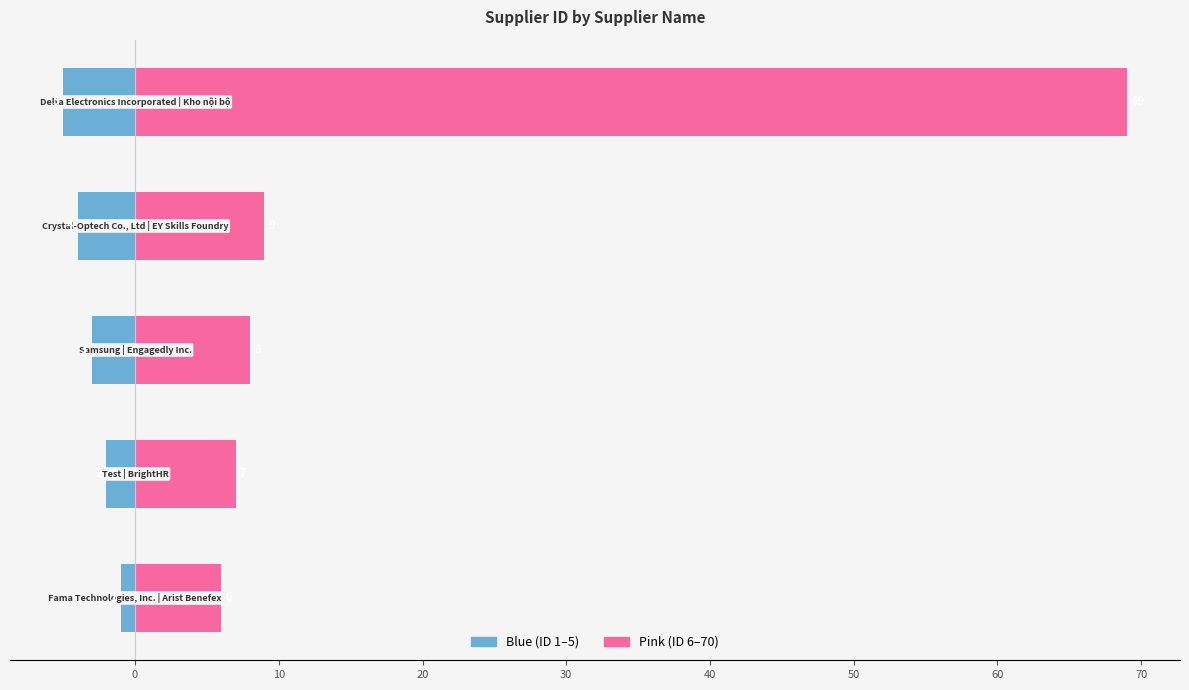

How many data points in Right (pink) are above 8?

2